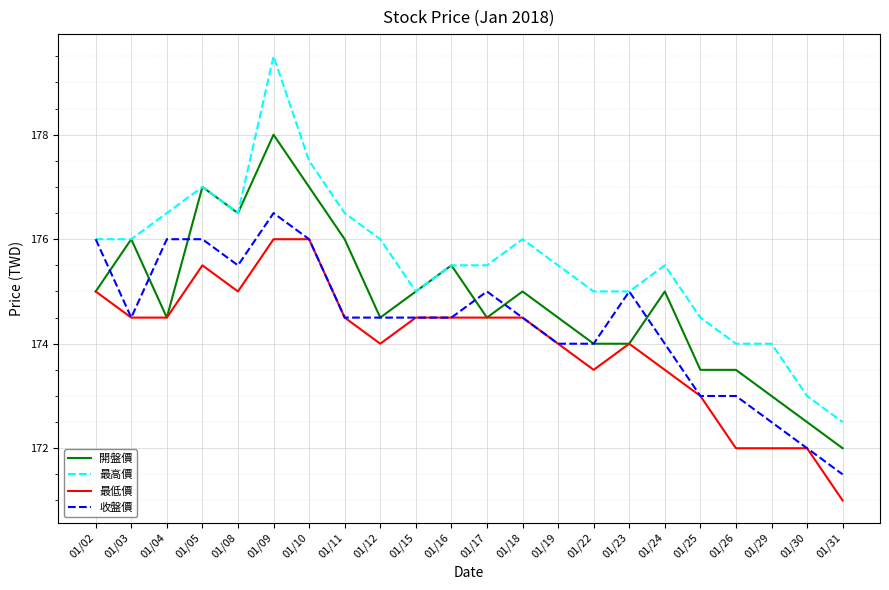

Rank the series by their average value, from lowest to highest.

最低價, 收盤價, 開盤價, 最高價